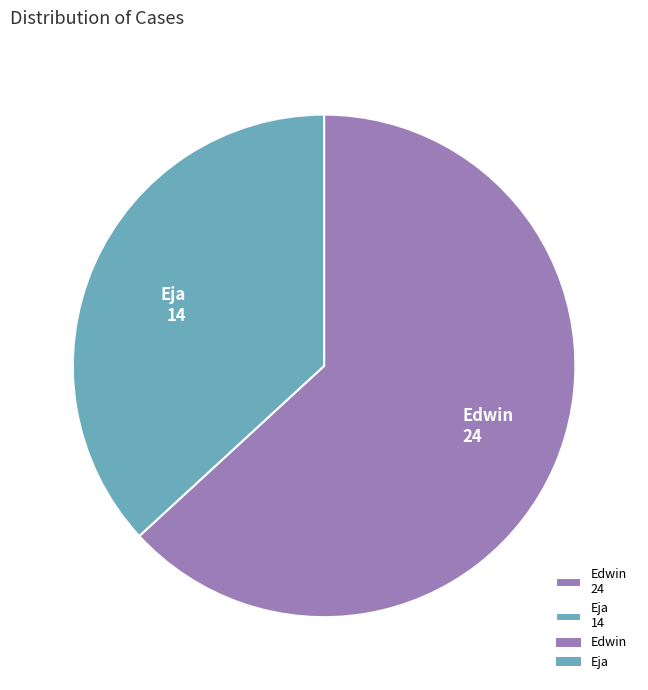

Is it true that Edwin is 63% of the pie?

True